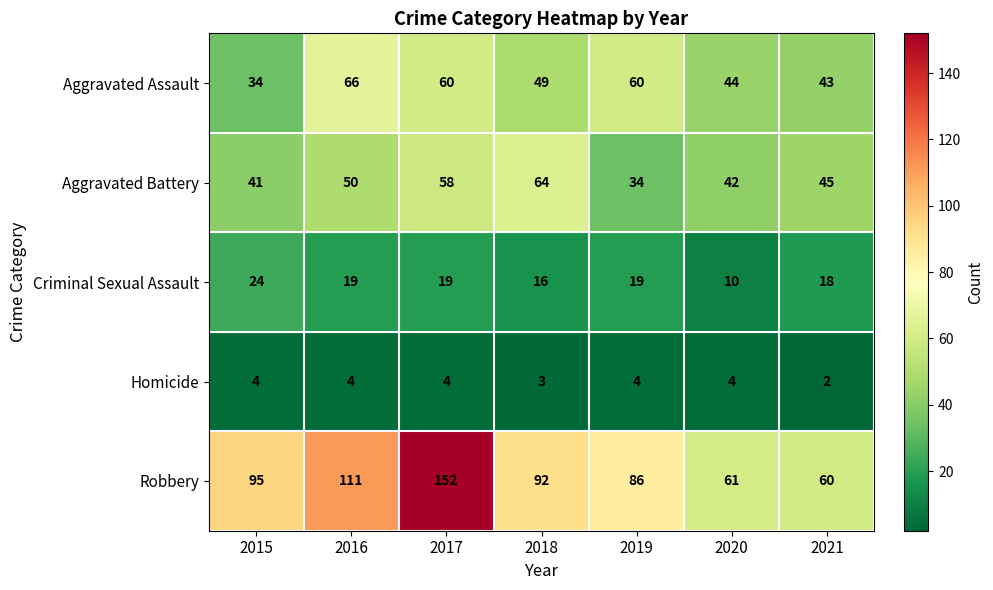

The value of Criminal Sexual Assault at 2016 is 19. True or false?

True